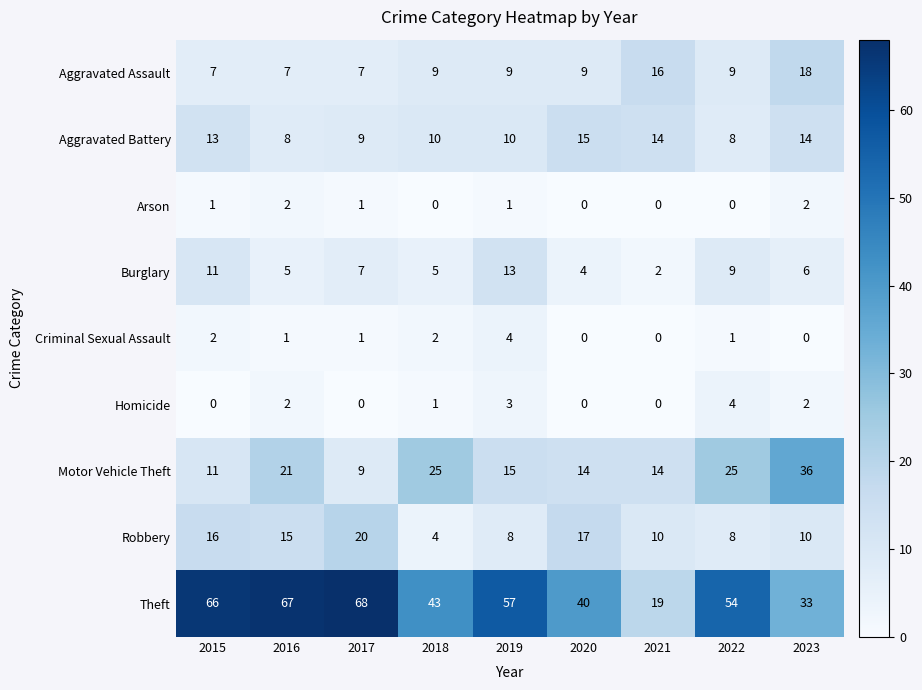

What is the difference between the maximum and minimum values in the Criminal Sexual Assault series?

4